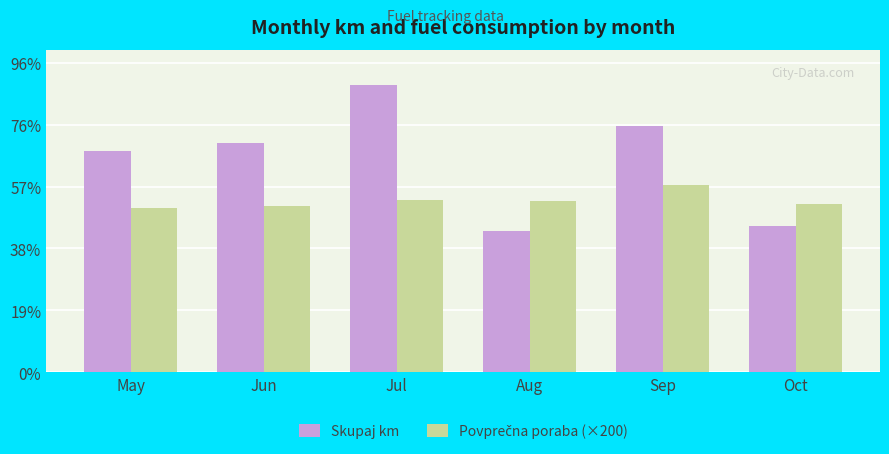

Are the bars horizontal?

No